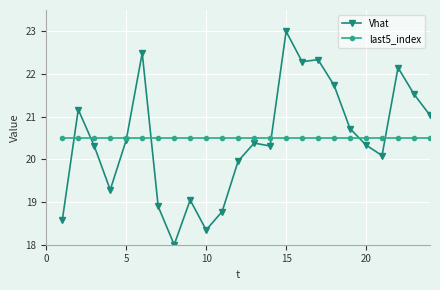

At how many categories does at least one series exceed 22?

5